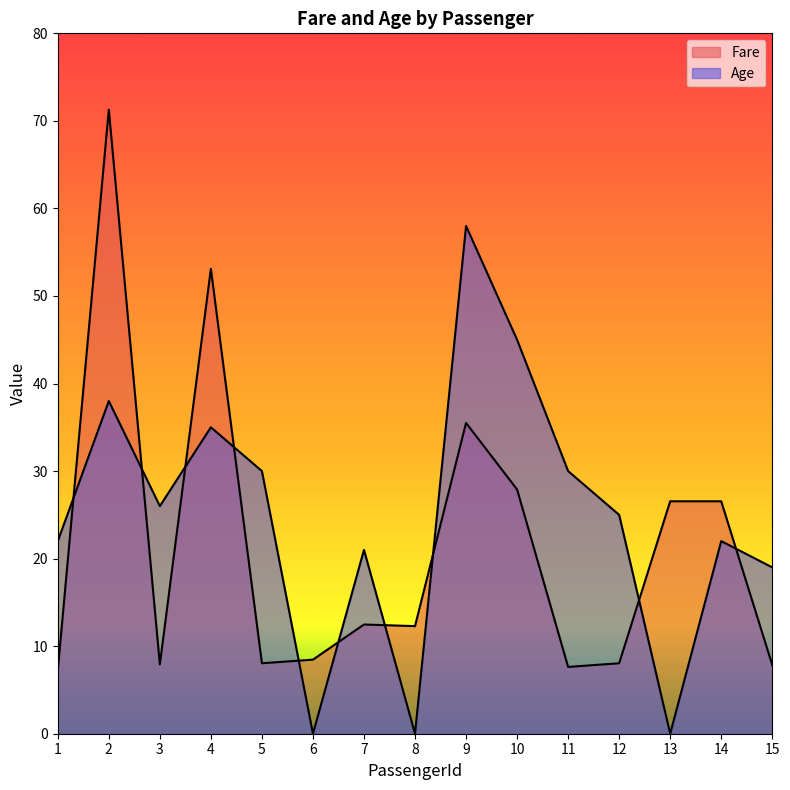

Reading left to right, list all the values displayed in this chart.

Fare: 1=7.2	2=71.3	3=7.9	4=53.1	5=8.1	6=8.5	7=12.5	8=12.3	9=35.5	10=27.9	11=7.6	12=8.1	13=26.6	14=26.6	15=7.9
Age: 1=22.0	2=38.0	3=26.0	4=35.0	5=30.0	6=0.0	7=21.0	8=0.0	9=58.0	10=45.0	11=30.0	12=25.0	13=0.0	14=22.0	15=19.0